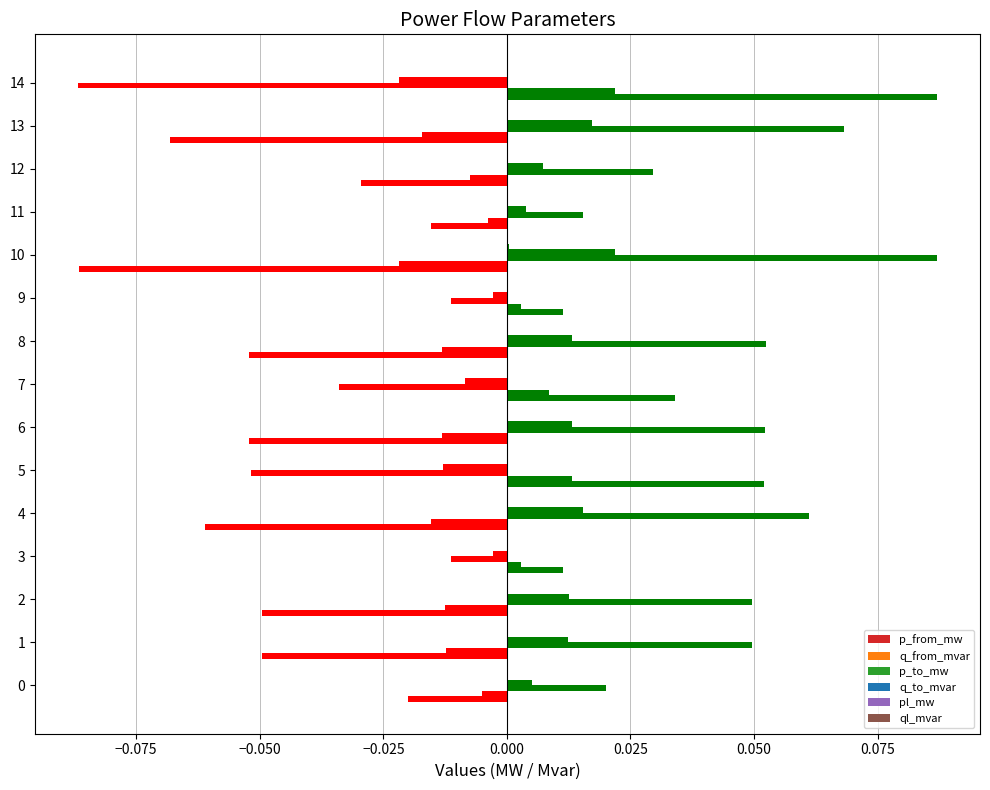

How many values in the q_from_mvar series exceed 0?

5